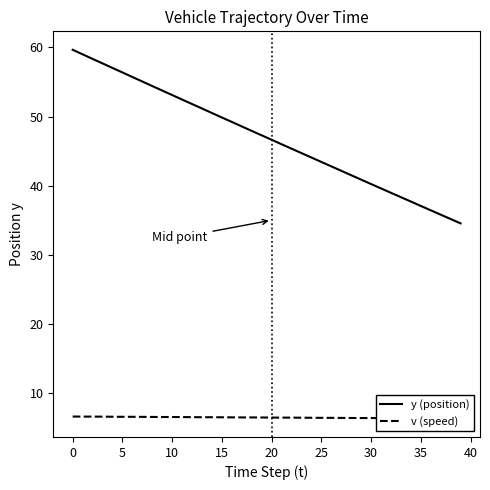

What is the total value across all series at 34?

44.0